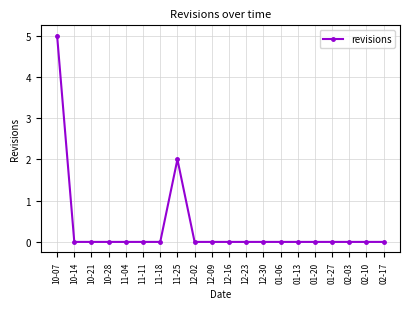

Count the values in the range 0 to 1.

18